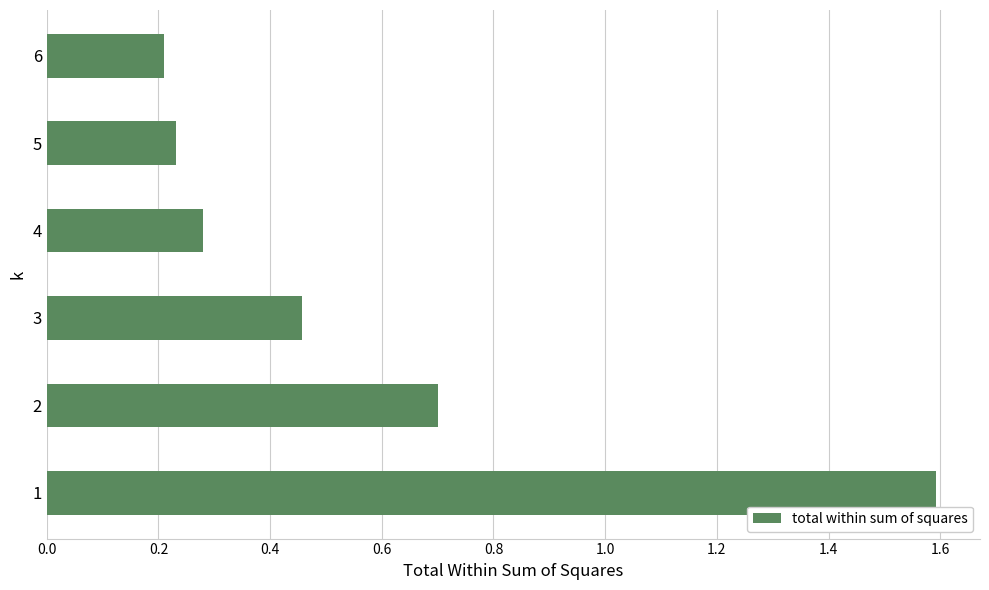

At which category does the chart reach its minimum across all series?

6